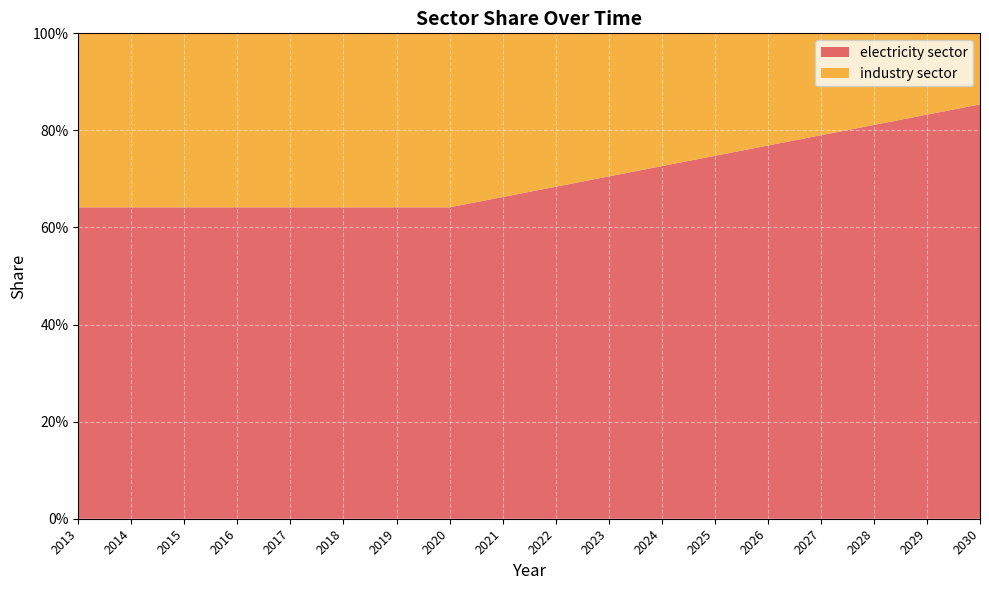

Reading right to left, transcribe all the data shown in this chart.

electricity sector: 0.9	0.8	0.8	0.8	0.8	0.7	0.7	0.7	0.7	0.7	0.6	0.6	0.6	0.6	0.6	0.6	0.6	0.6
industry sector: 0.1	0.2	0.2	0.2	0.2	0.3	0.3	0.3	0.3	0.3	0.4	0.4	0.4	0.4	0.4	0.4	0.4	0.4